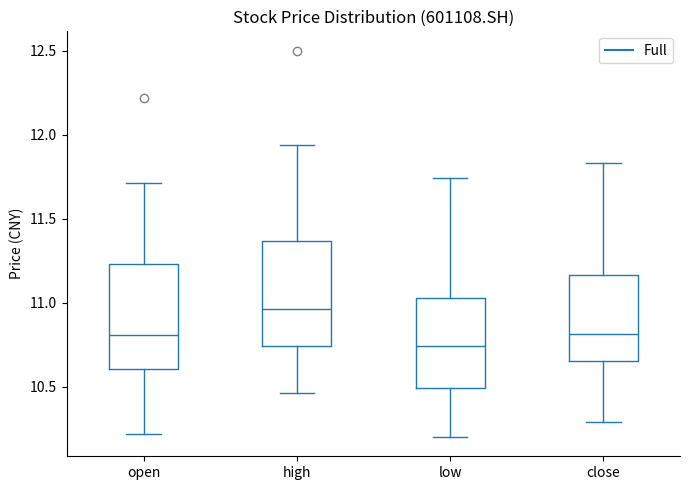

Where is the upper edge of the box for close on the y-axis? The values are not printed on the chart, so give them approximately, as read against the axis.

11.15